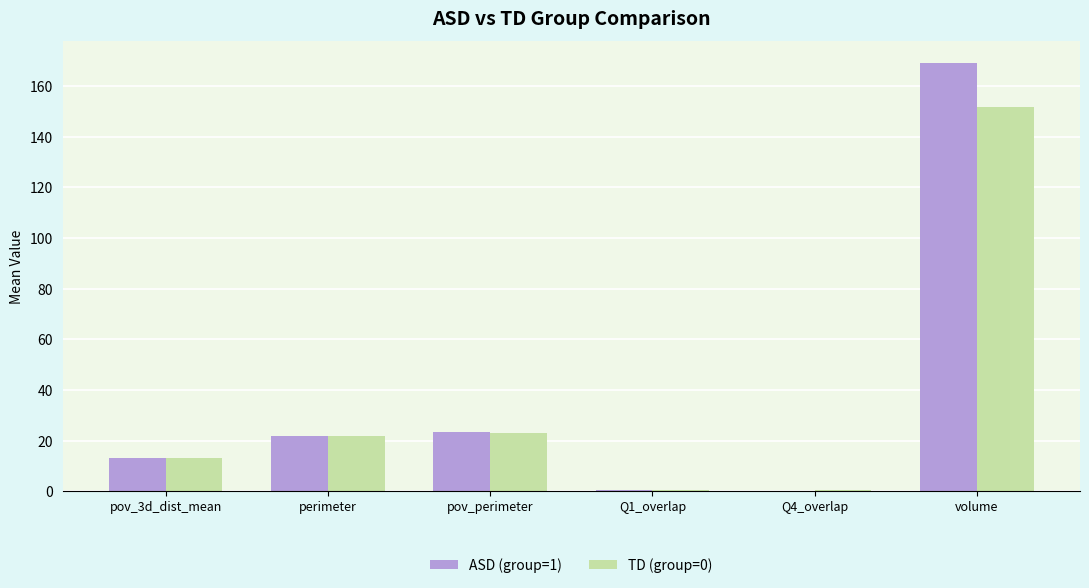

What is the maximum value shown in the chart?

169.2